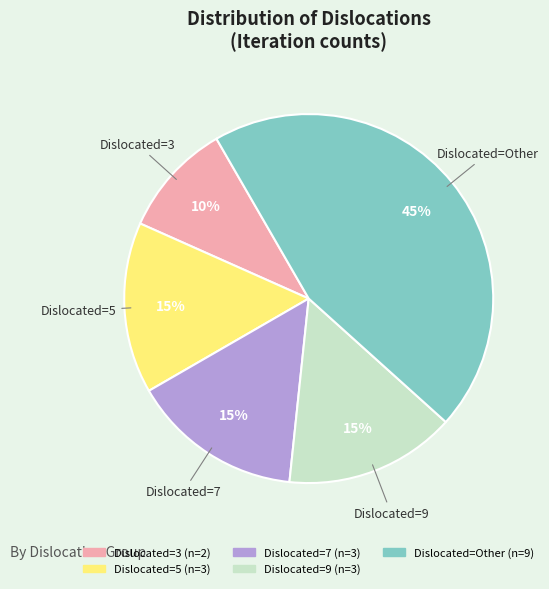

To the nearest percent, what is the difference between the largest and smallest slice percentages?

35%